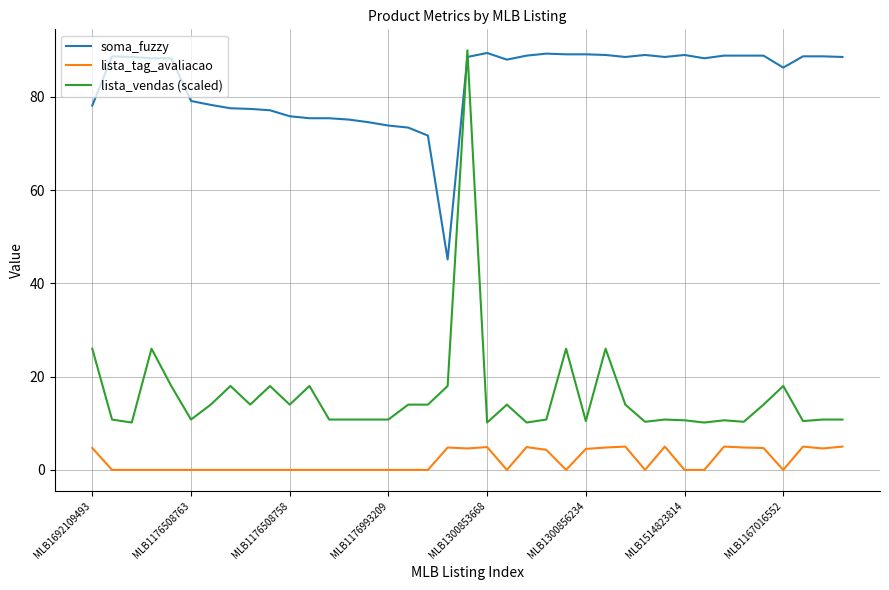

Rank the series by their average value, from lowest to highest.

lista_tag_avaliacao, lista_vendas (scaled), soma_fuzzy